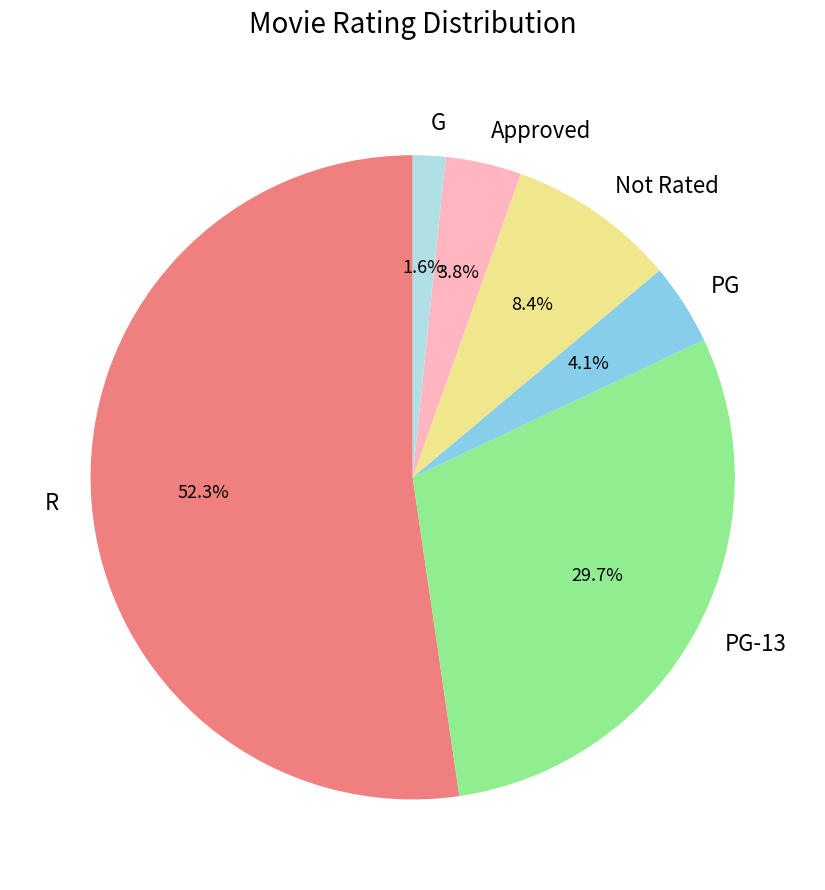

Between PG and G, which is larger?

PG